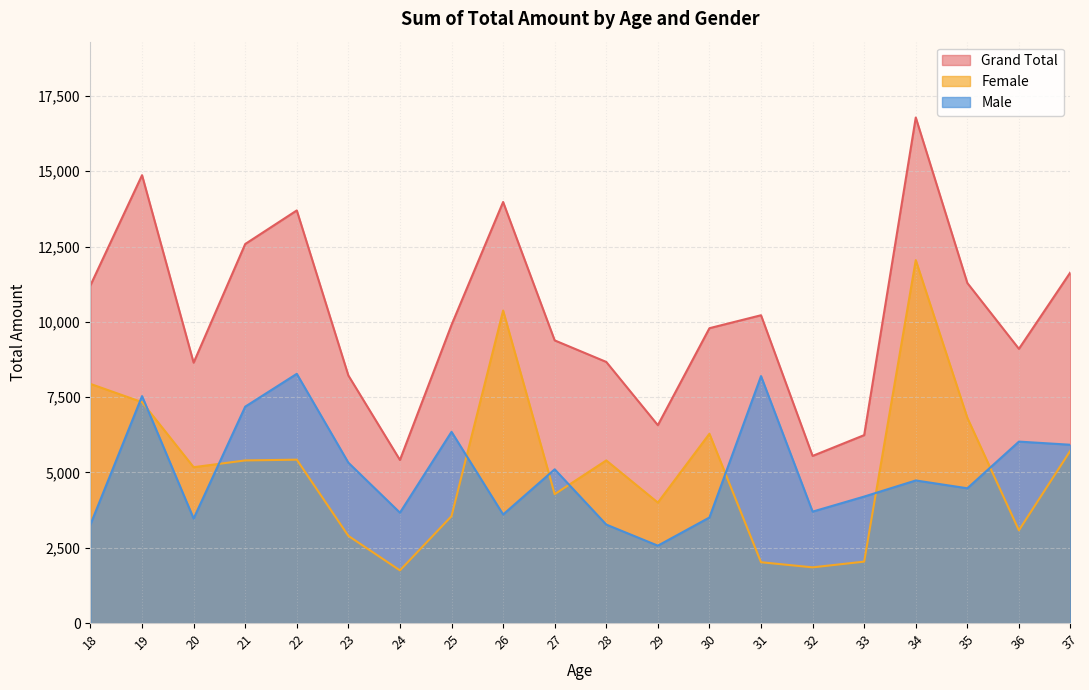

What is the value of the Female point at the 17th from the left?

12050